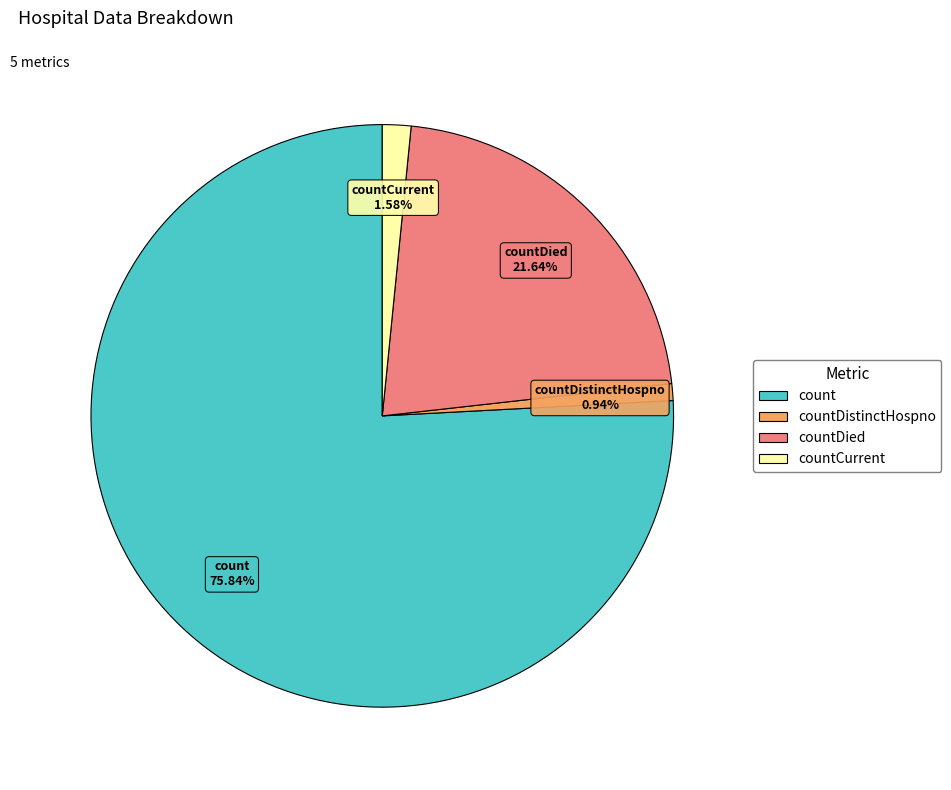

Is there any slice that represents more than half of the pie?

Yes